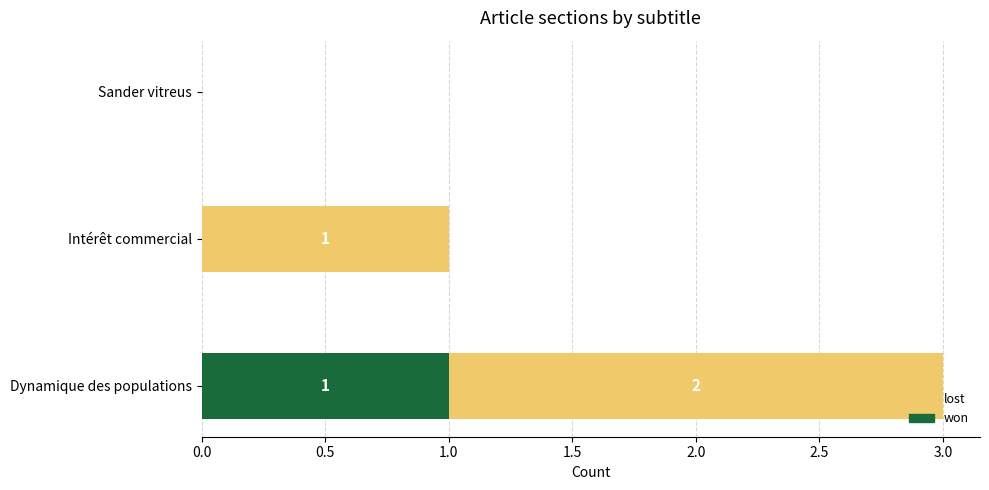

How many values in won are above zero?

1